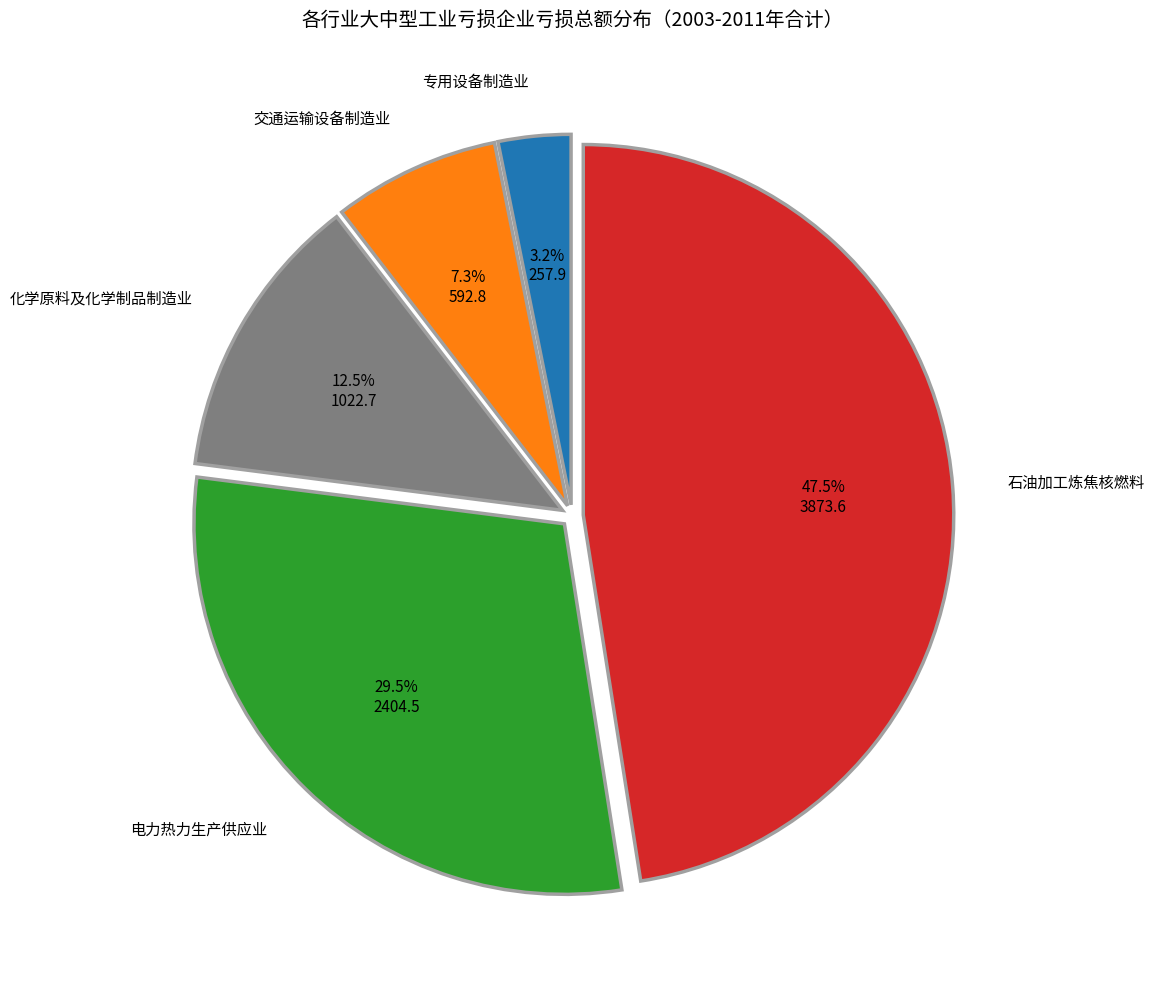

Between 化学原料及化学制品制造业 and 专用设备制造业, which is larger?

化学原料及化学制品制造业